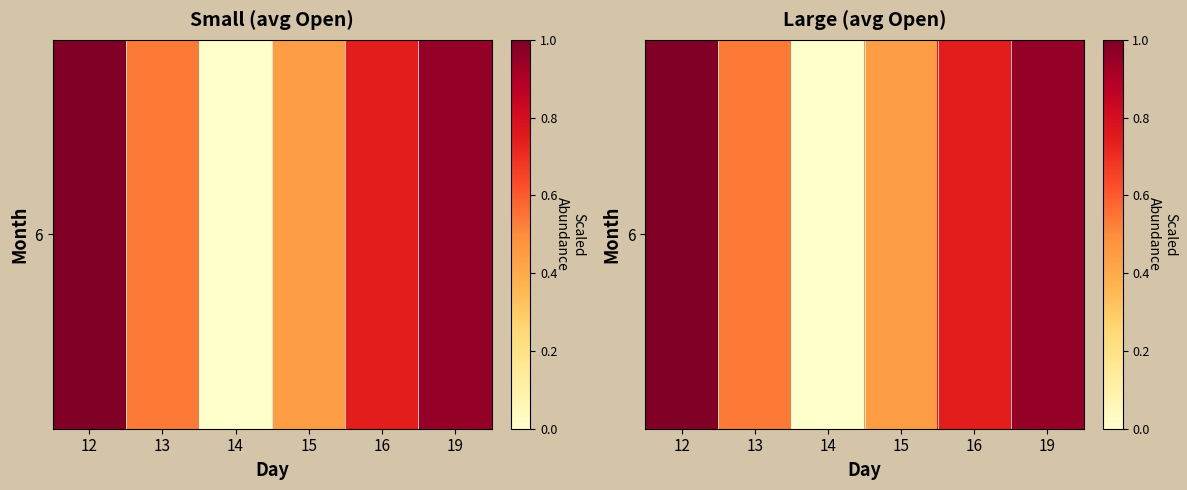

Rank the categories by value from highest to lowest.

12, 19, 16, 13, 15, 14